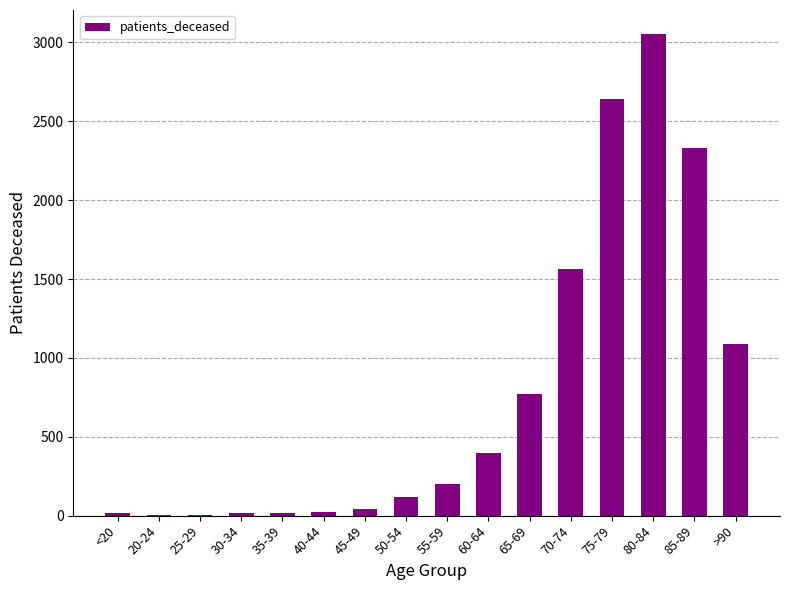

Are the bars horizontal?

No